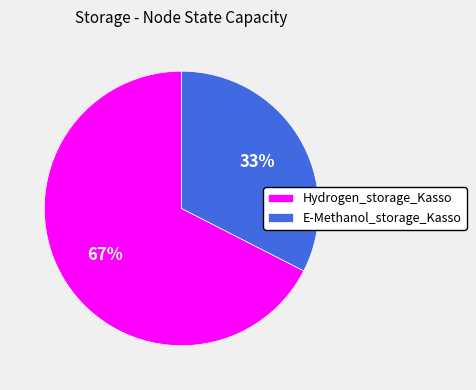

Between E-Methanol_storage_Kasso and Hydrogen_storage_Kasso, which is larger?

Hydrogen_storage_Kasso